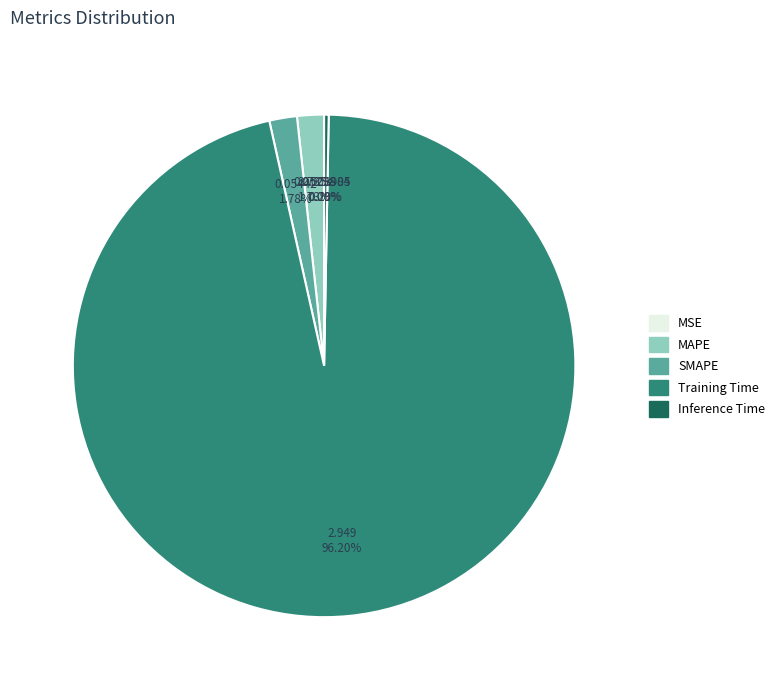

Combined, do Training Time and Inference Time account for over 50%?

Yes